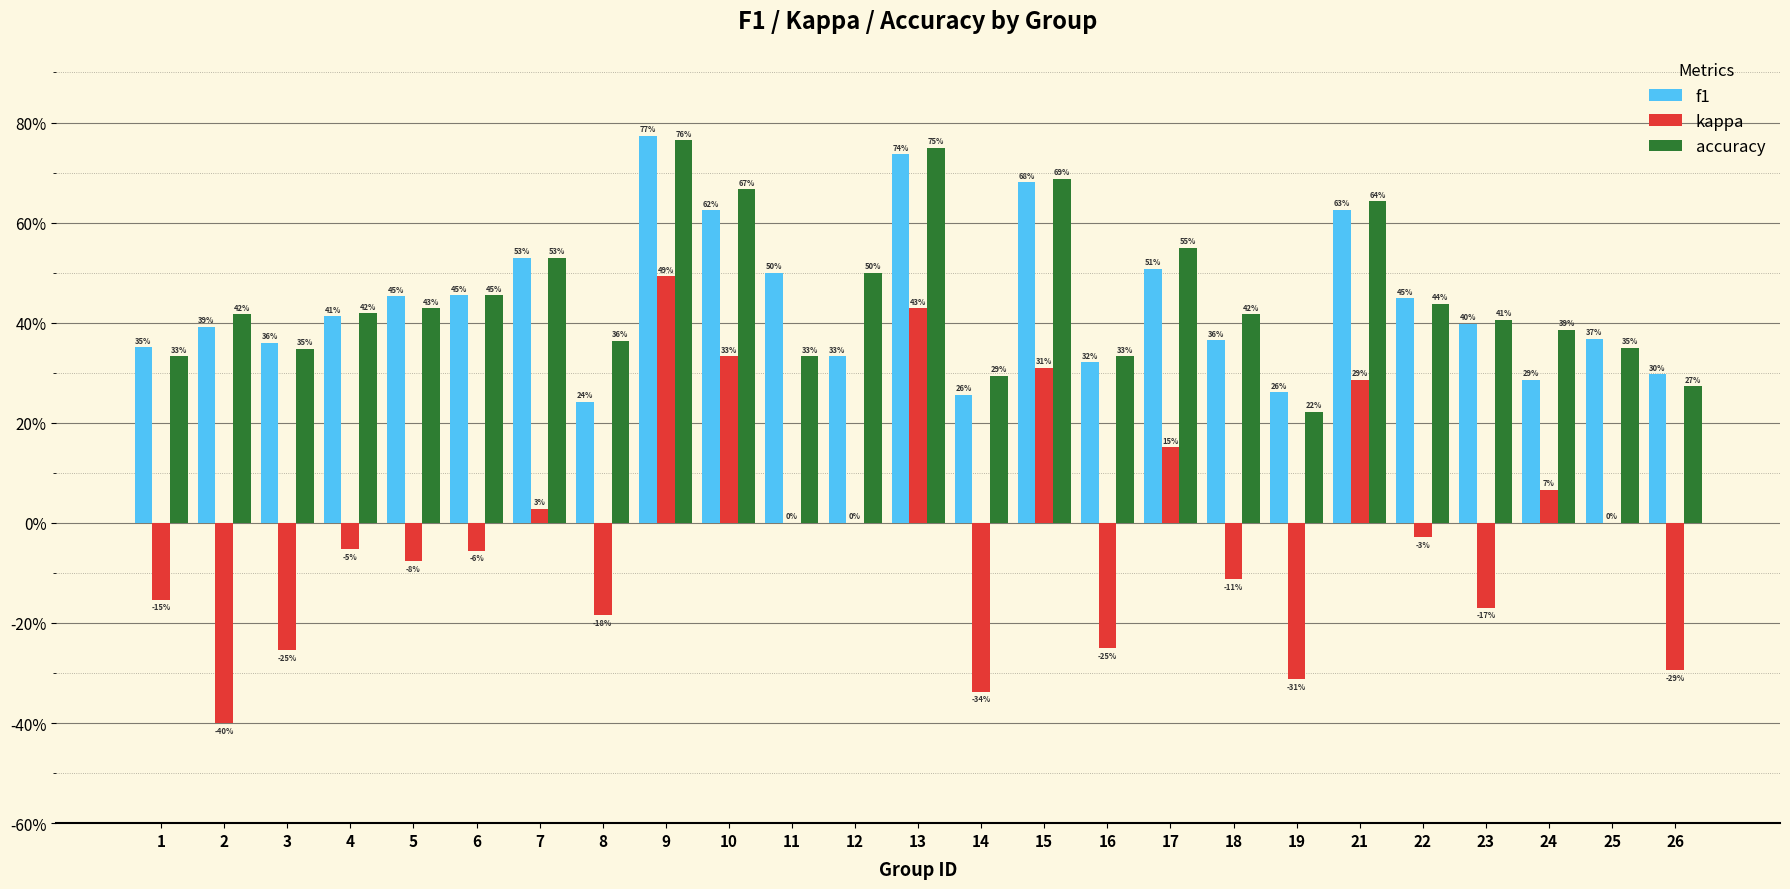

Does the chart contain stacked bars?

No